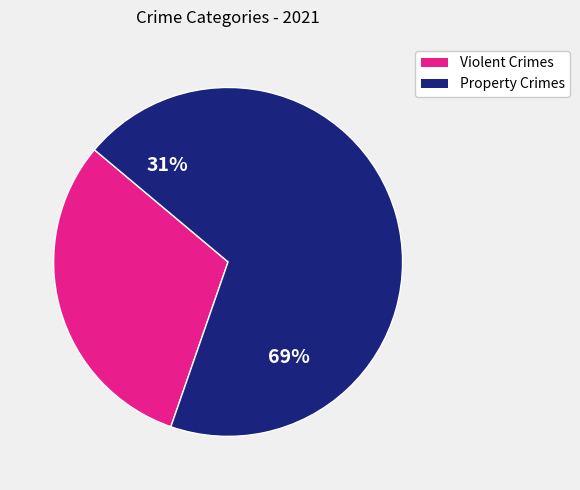

True or false: Aggravated Battery accounts for 21% of the total.

False